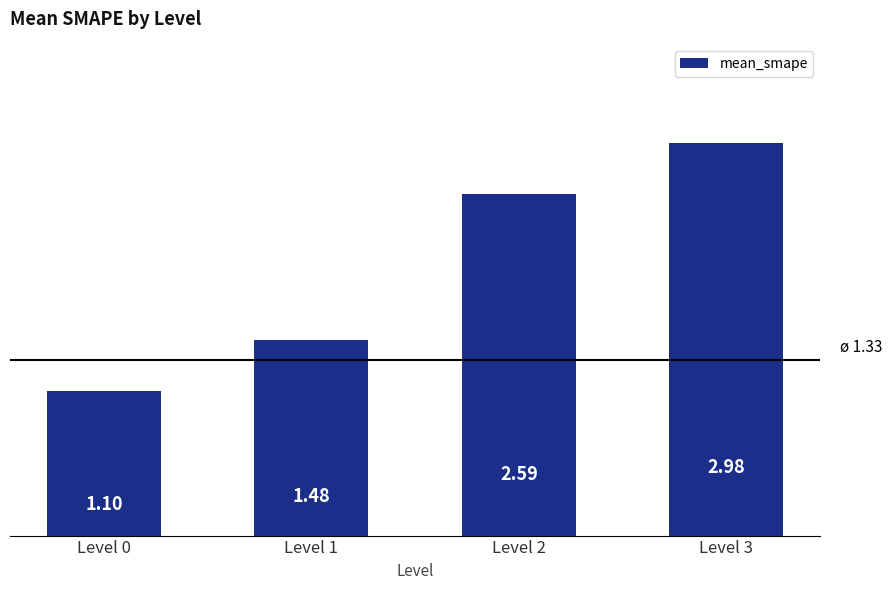

What is the sum of the values at Level 2 and Level 3?

5.6